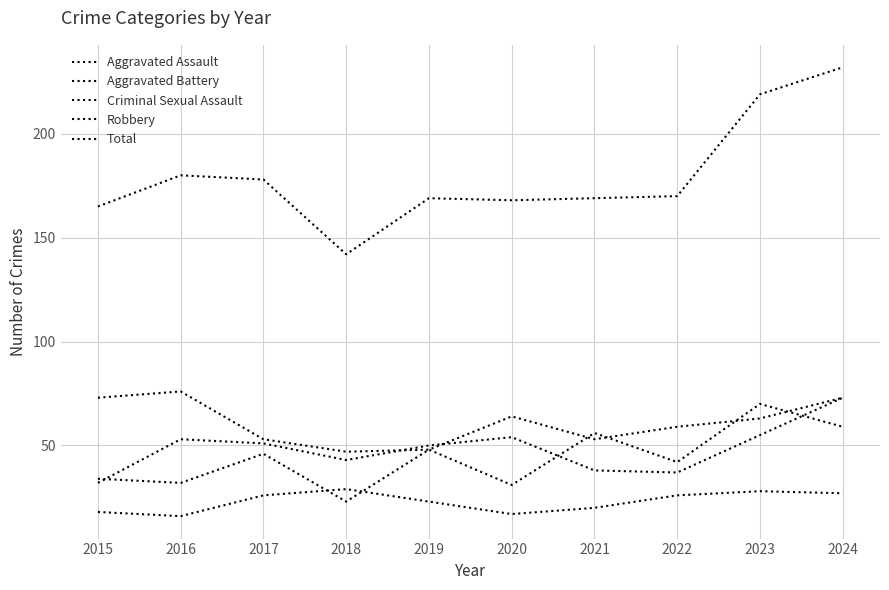

Which series has the largest range (max minus min)?

Total